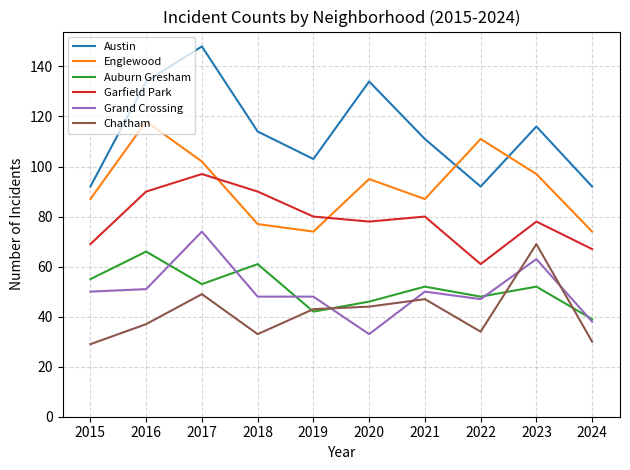

At how many categories does at least one series exceed 117?

3